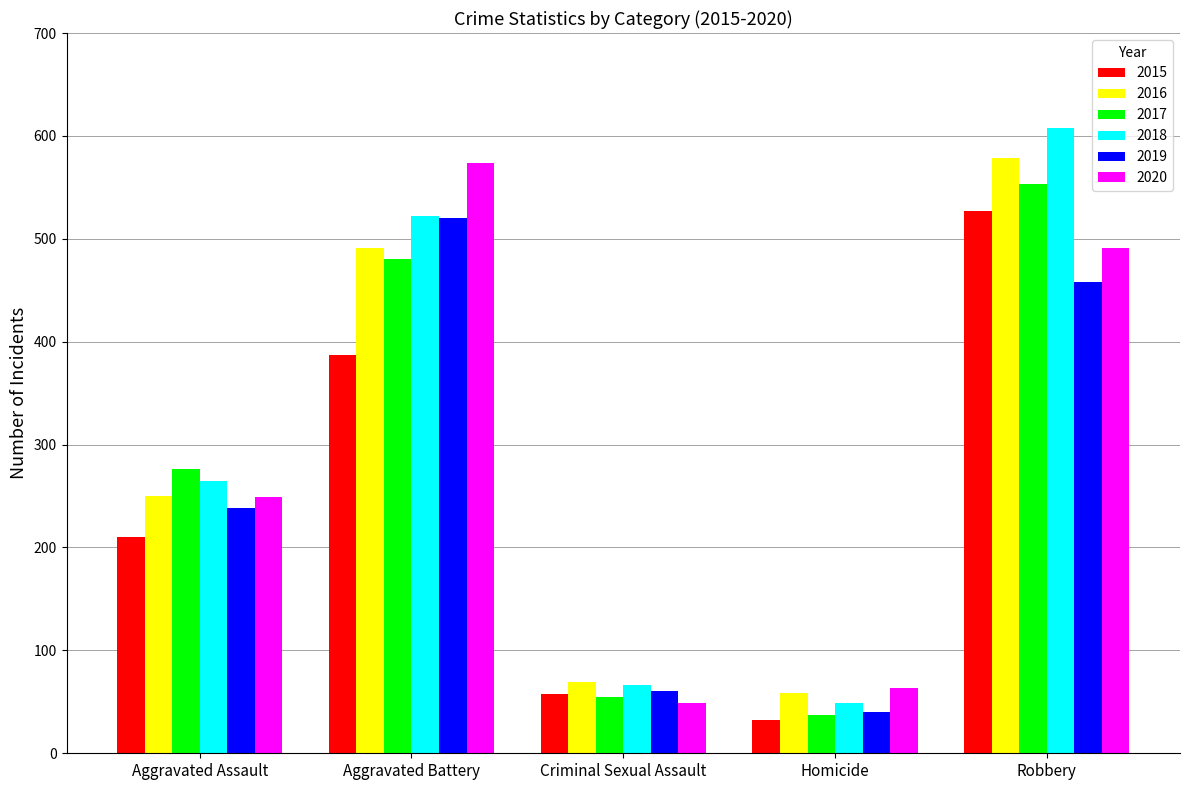

What is the maximum value for 2018?

608